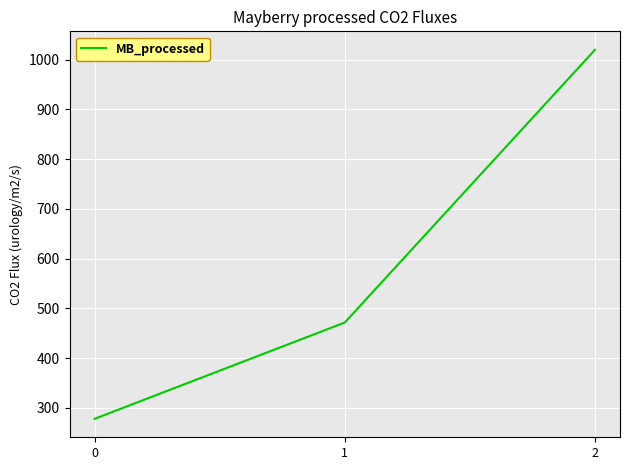

What is the sum of the values at 2 and 1?

1491.4